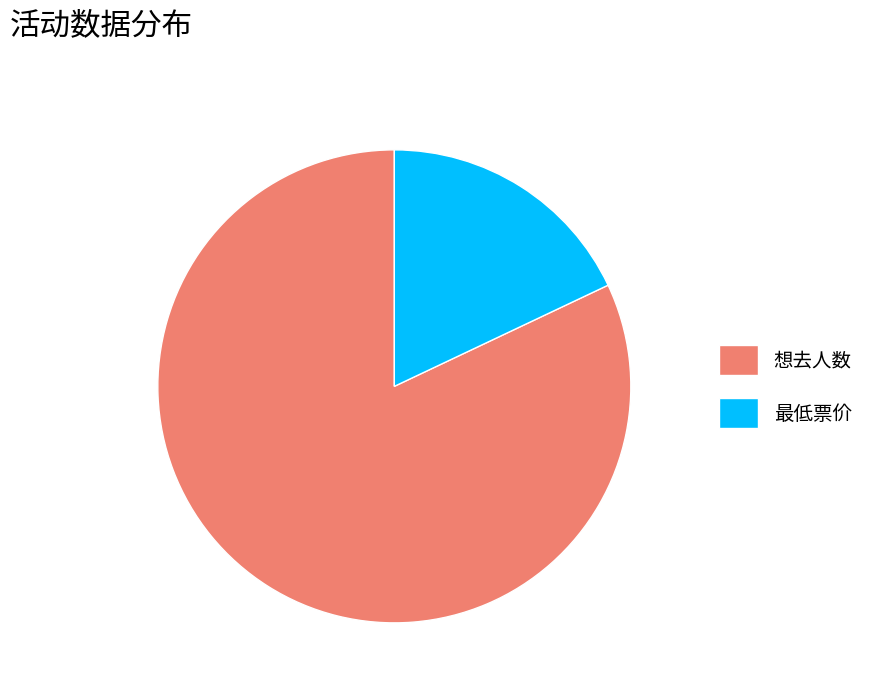

What is the ratio of the value at 最低票价 to the value at 想去人数?

0.2